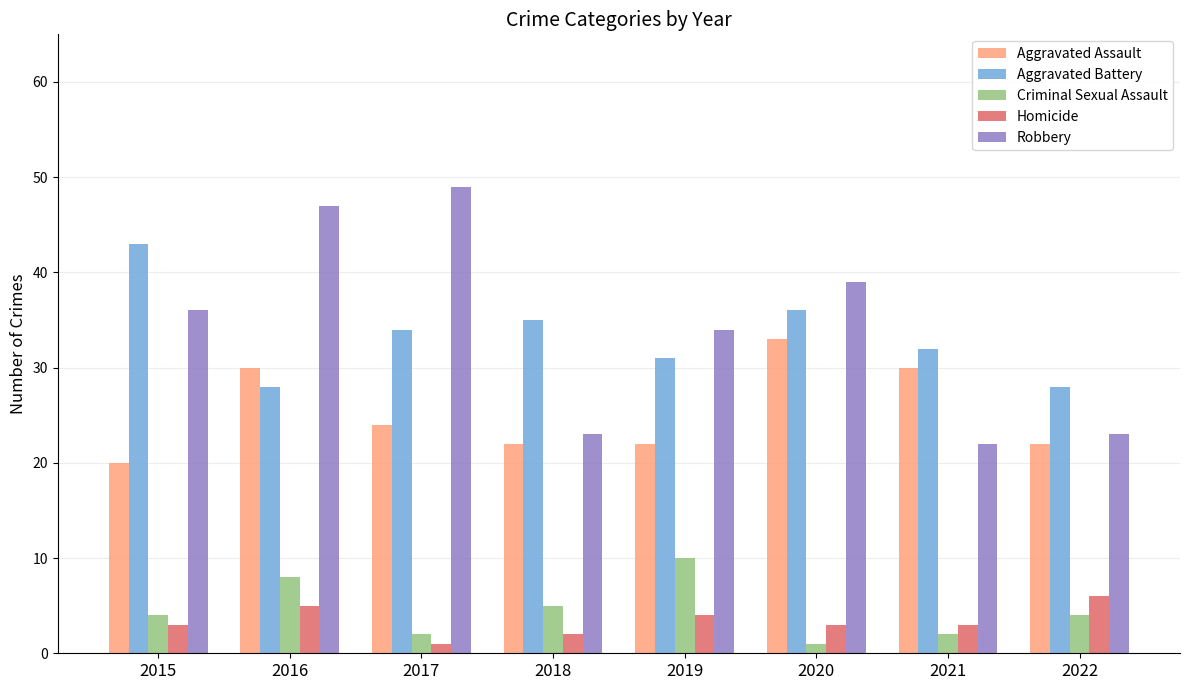

Where does the Aggravated Assault series first go above 24?

2016